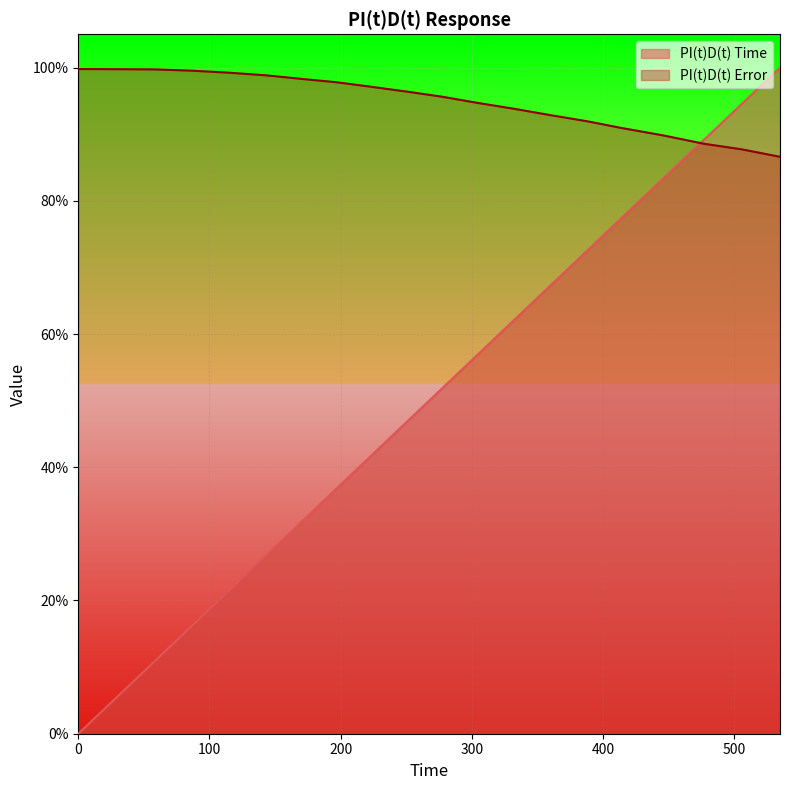

Rank the series by their average value, from highest to lowest.

PI(t)D(t) Error, PI(t)D(t) Time